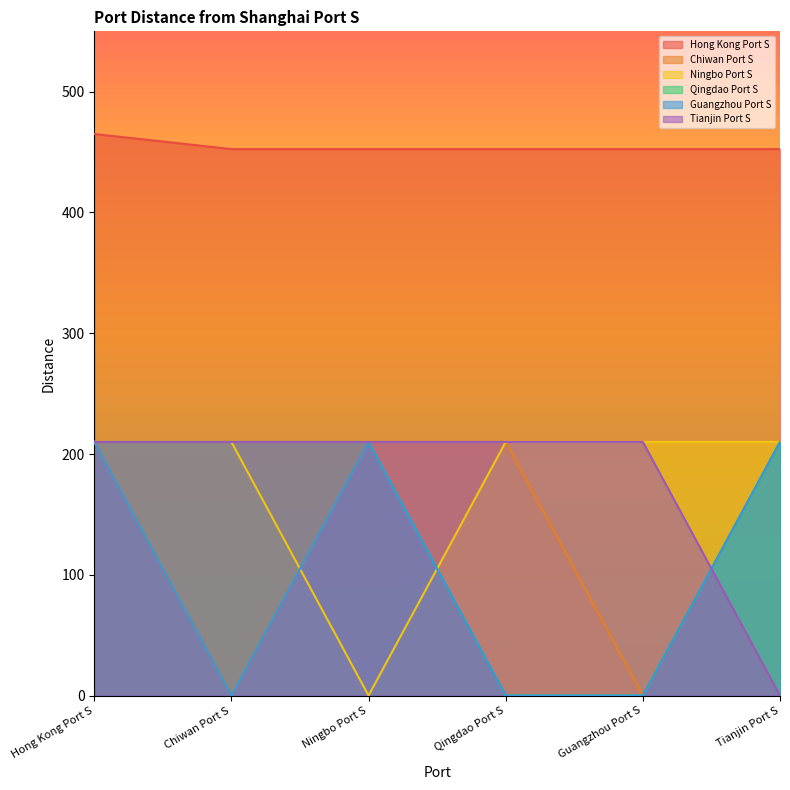

The Guangzhou Port S series shows 127.0 at Tianjin Port S. True or false?

False